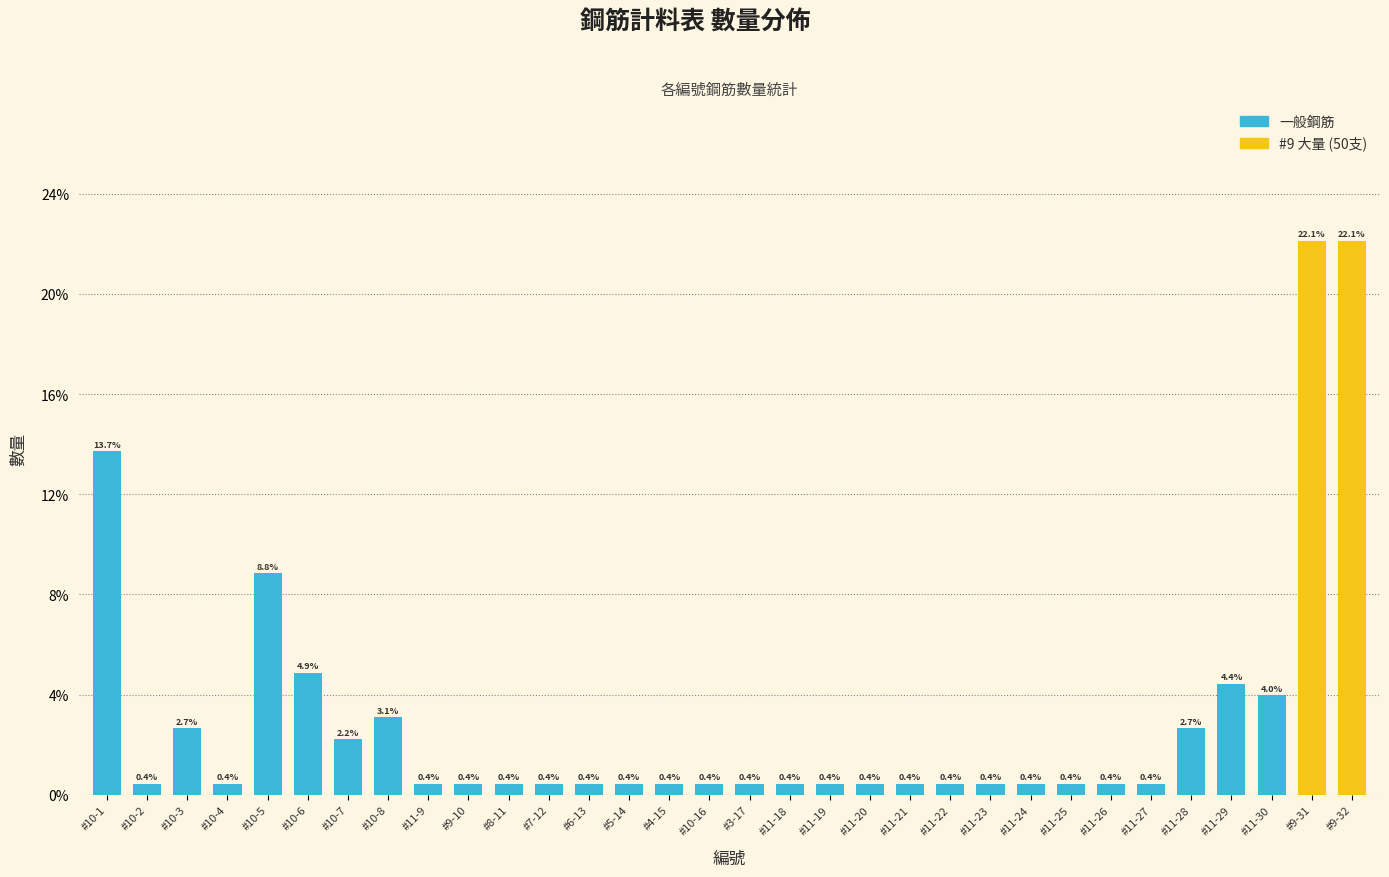

Reading right to left, what are all the values shown in this chart?

22.1	22.1	4.0	4.4	2.7	0.4	0.4	0.4	0.4	0.4	0.4	0.4	0.4	0.4	0.4	0.4	0.4	0.4	0.4	0.4	0.4	0.4	0.4	0.4	3.1	2.2	4.9	8.8	0.4	2.7	0.4	13.7